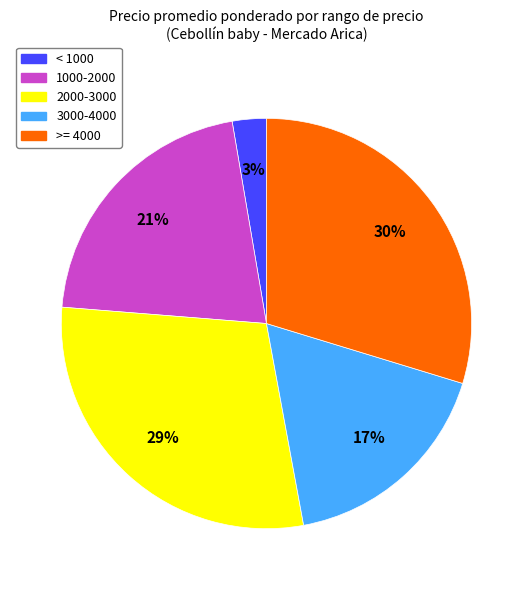

To the nearest percent, what is the difference between the largest and smallest slice percentages?

27%